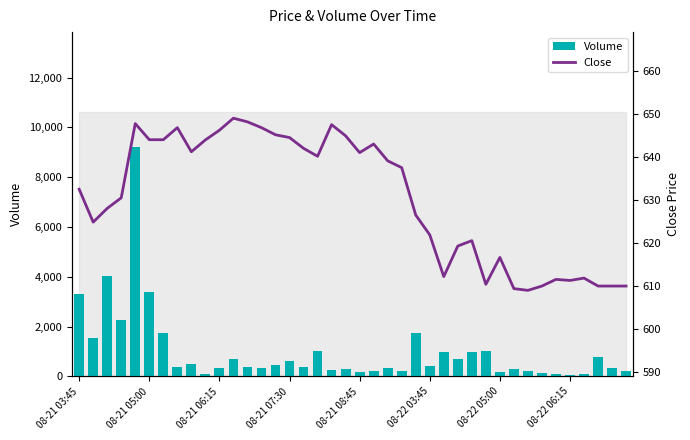

What is the average value of the Volume series?

1016